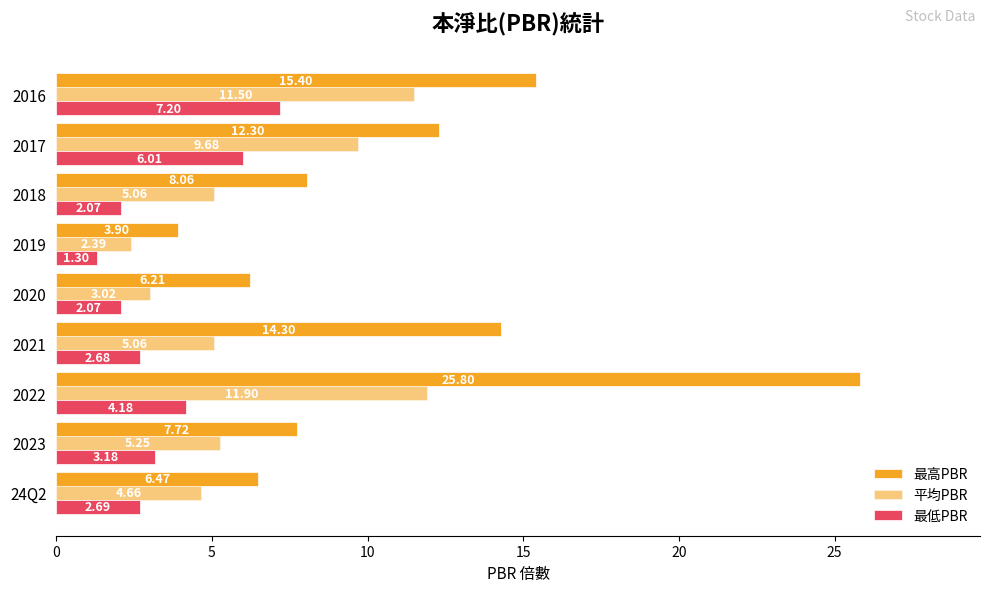

How many data points in 最低PBR are above 2?

8